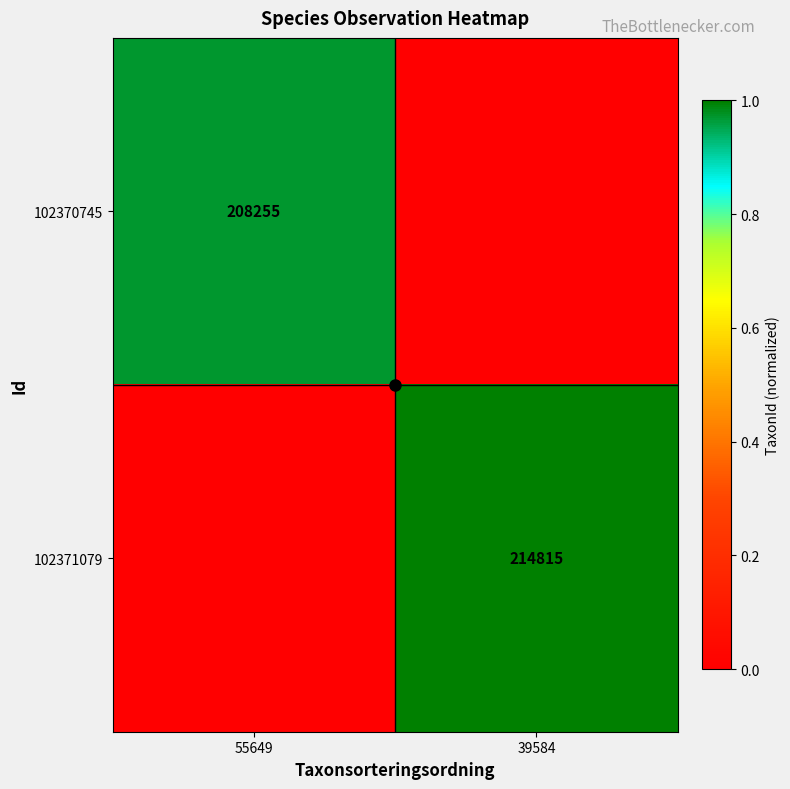

Which label corresponds to the smallest value in the chart?

39584